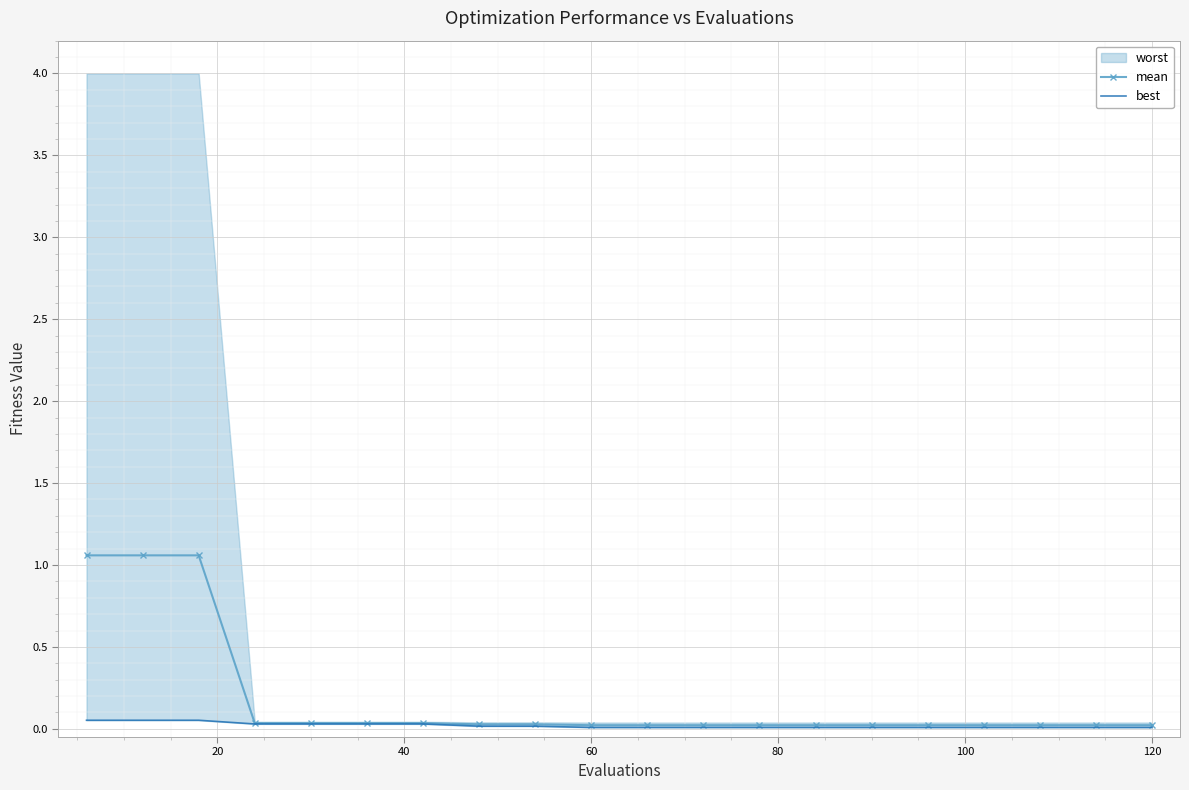

How many lines are shown in the chart?

2